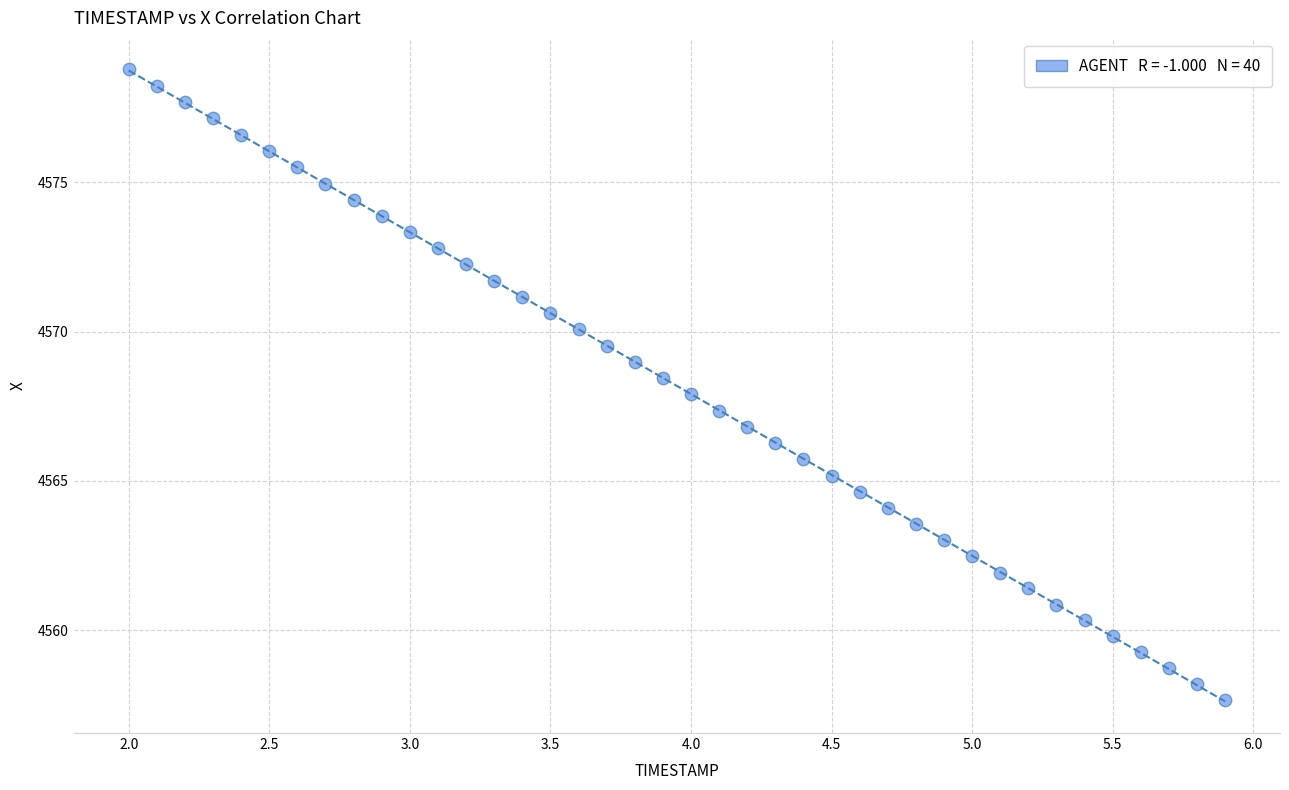

What is the range of Y values (max minus min)?

21.1